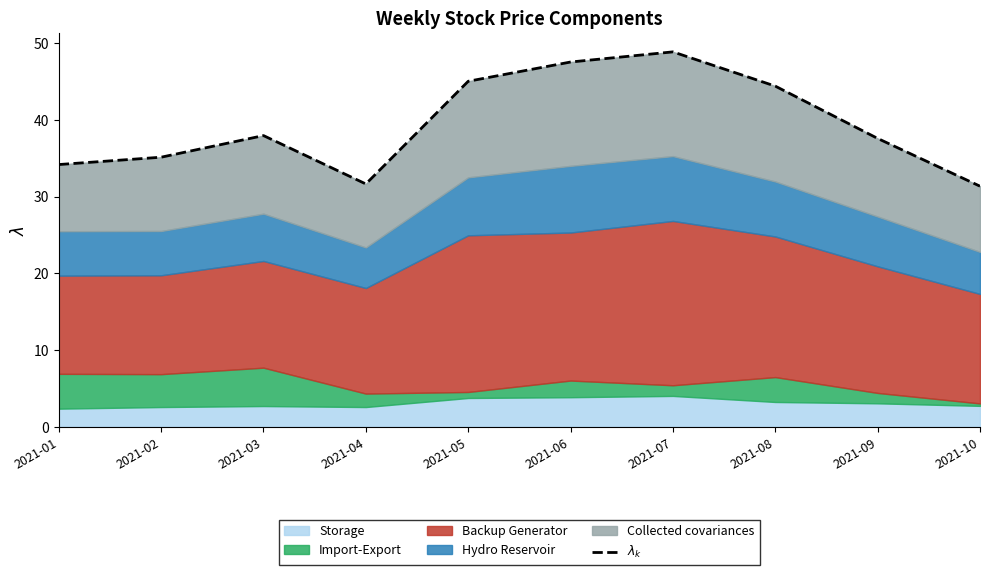

At which label does the data first exceed 37?

2021-03